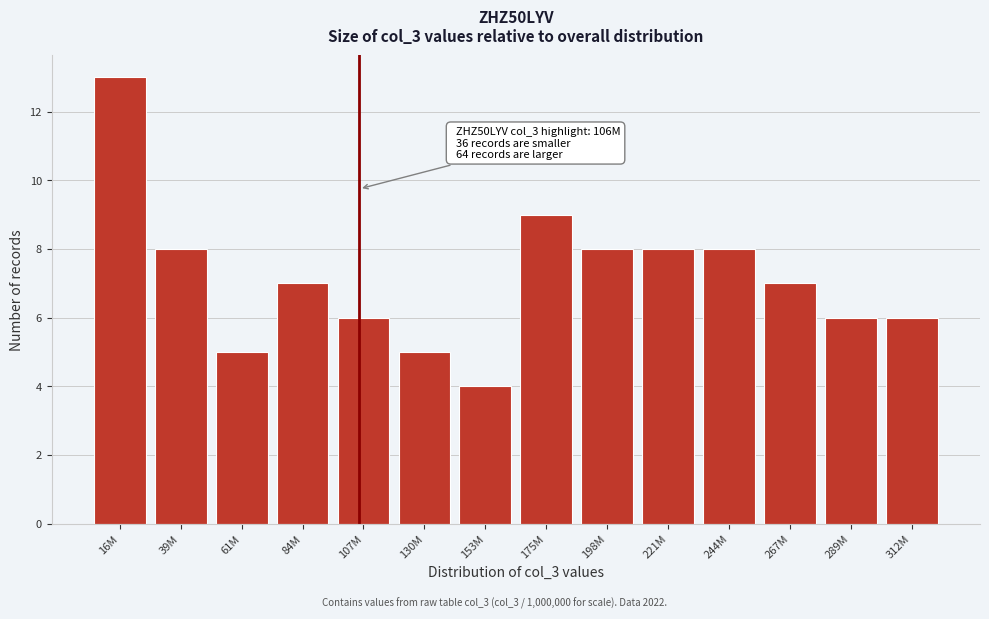

Reading left to right, transcribe all the data shown in this chart.

13	8	5	7	6	5	4	9	8	8	8	7	6	6